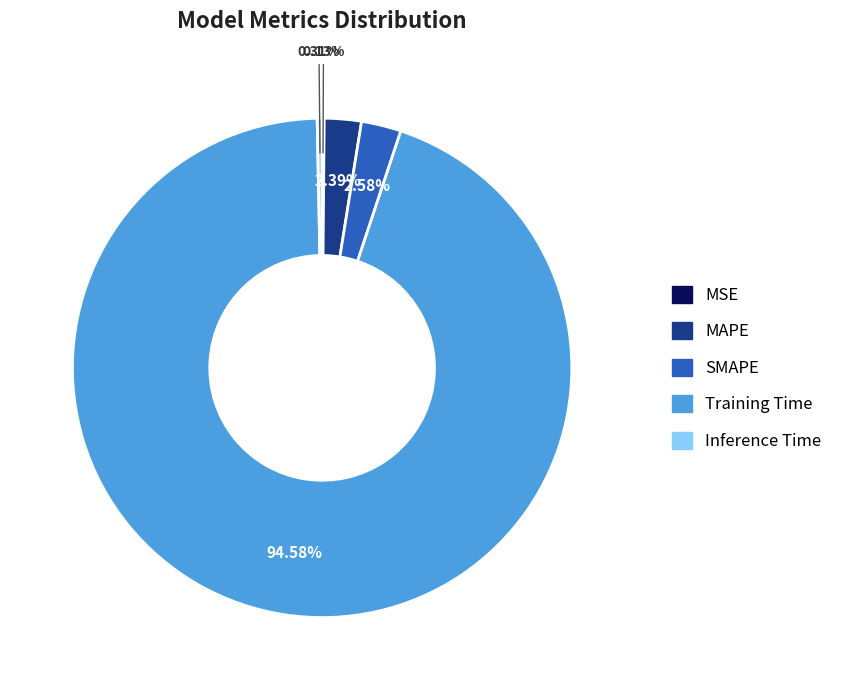

What is the largest slice in the pie chart?

Training Time